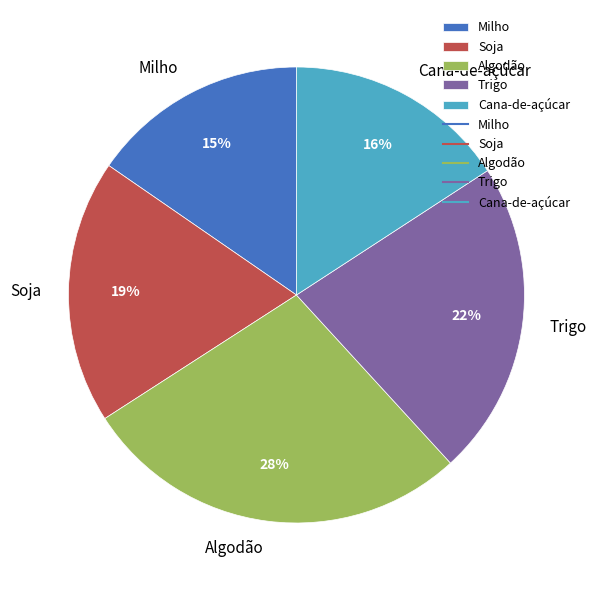

Does any single category account for the majority?

No